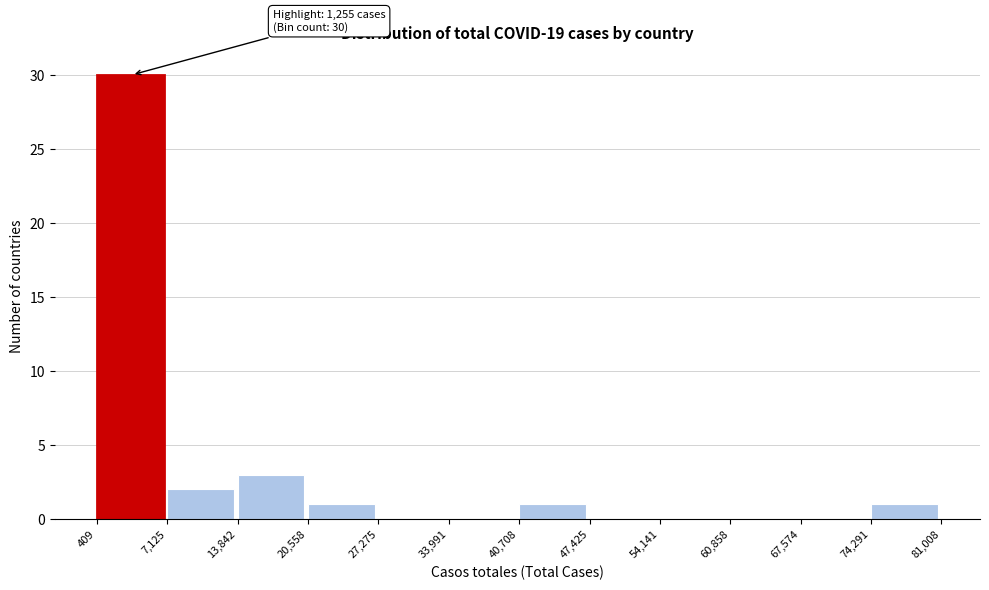

Which range on the x-axis has the tallest bar?

409 to 7,125